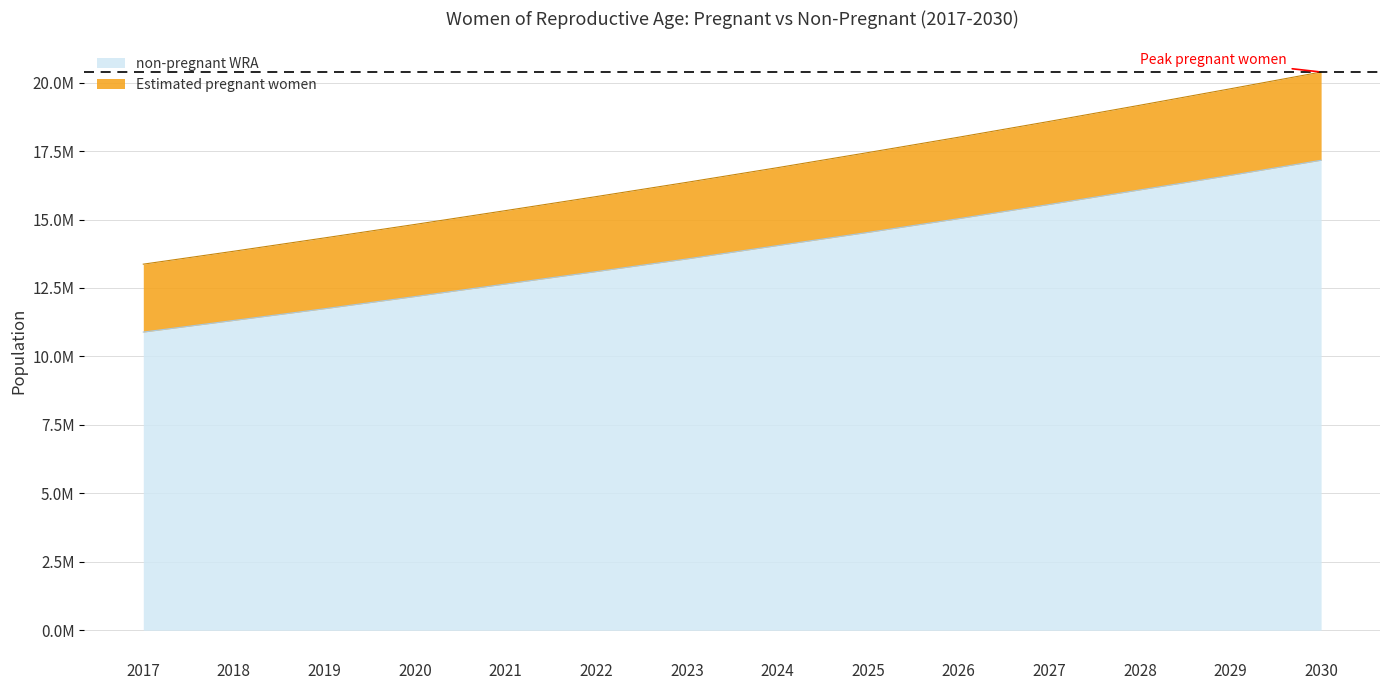

True or false: non-pregnant WRA and Estimated pregnant women intersect in this chart.

False